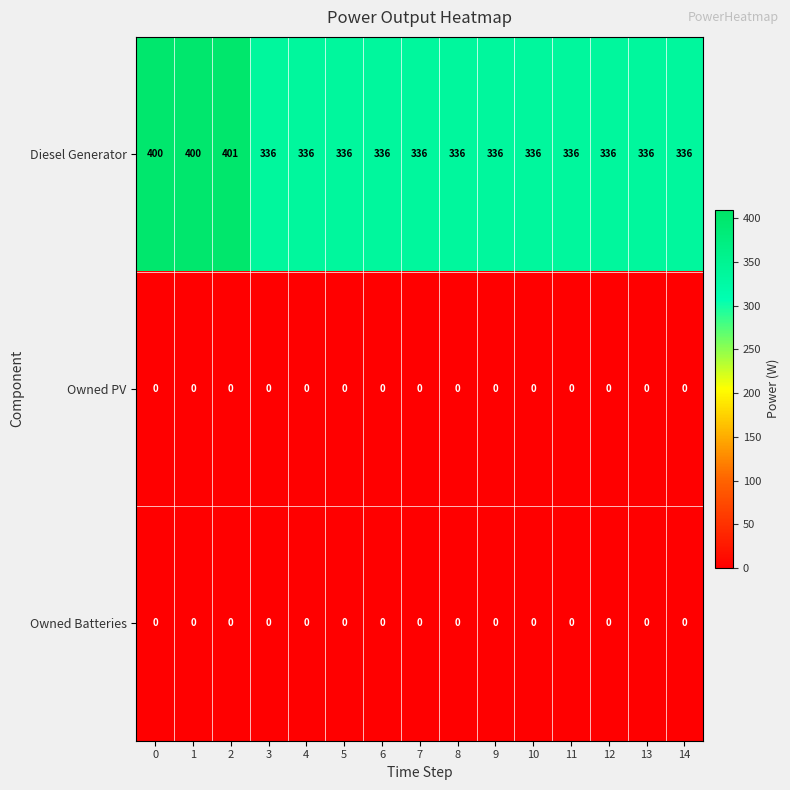

What is the difference between the second highest and minimum values in the Diesel Generator series?

64